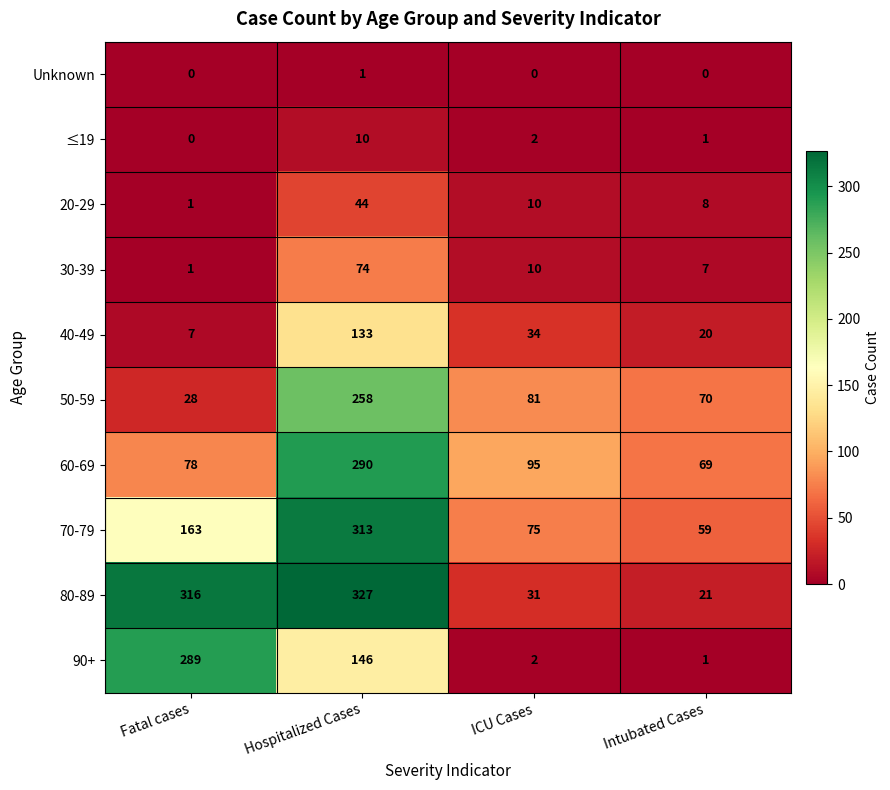

Which category has the highest value in the 60-69 series?

Hospitalized Cases